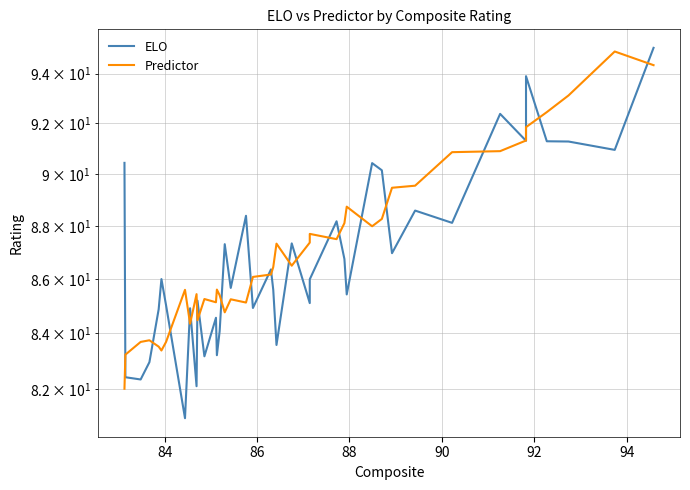

Which series has the largest total across all categories?

Predictor